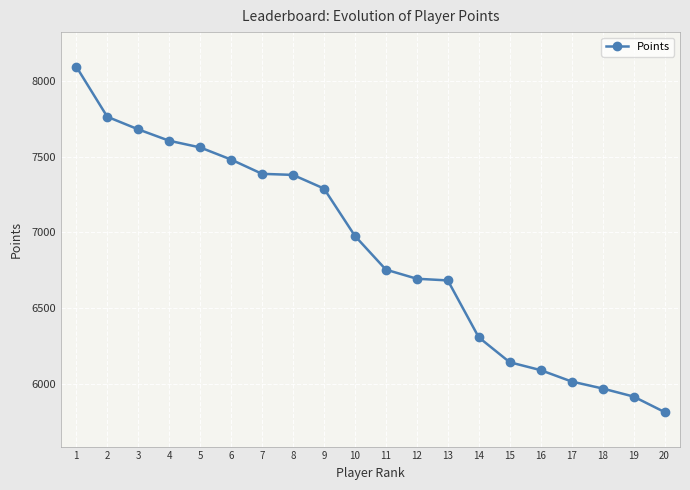

What value does the data have at 18, to the nearest 100?

6000